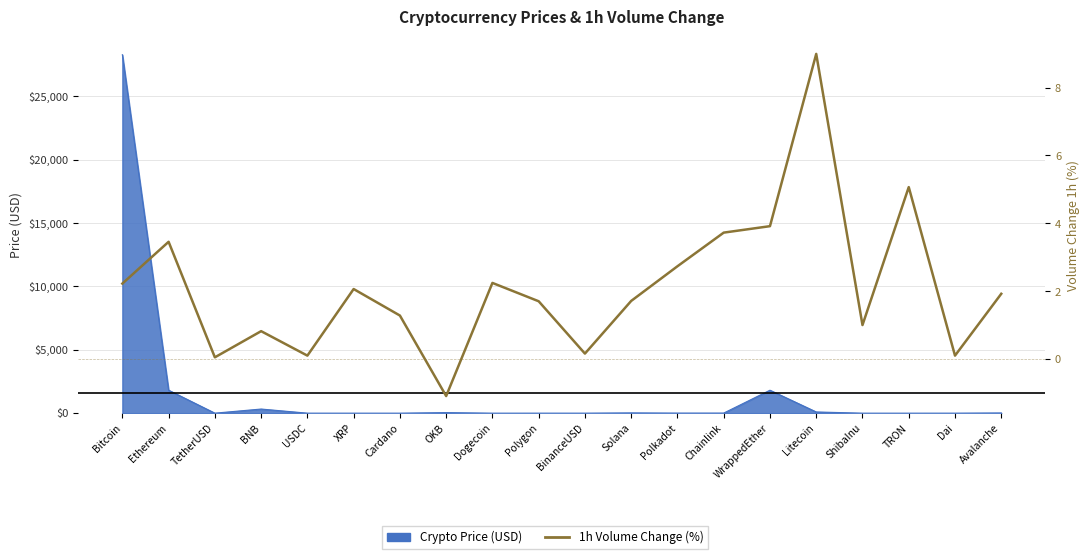

How many lines are shown in the chart?

1